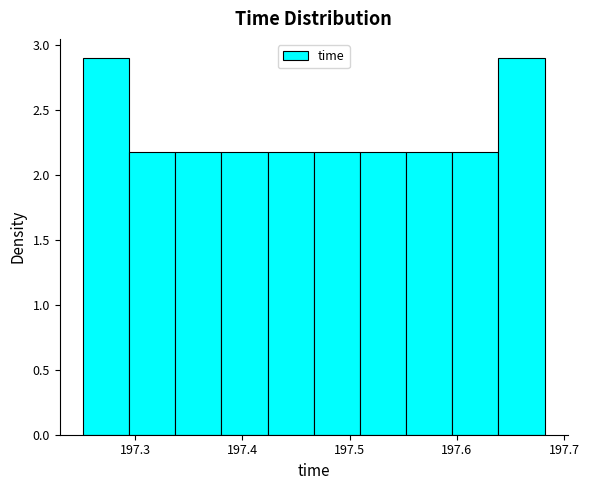

How tall is the bar that spans 197.34 to 197.38 on the x-axis? Neither the bar edges nor the heights are printed on the chart, so give them approximately, as read against the axes.

2.2